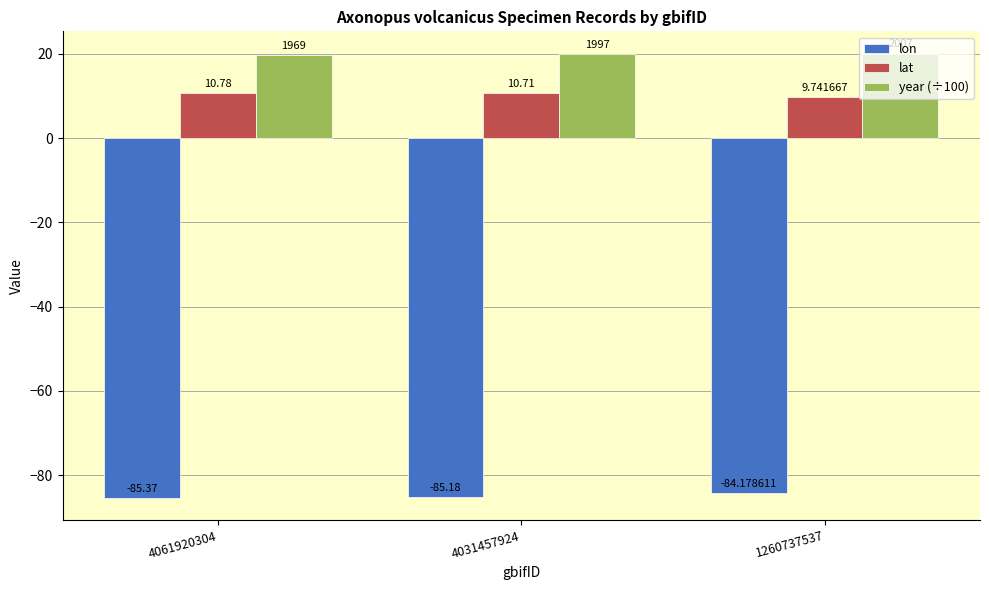

What is the value of the lon bar at the 1st from the left?

-85.4